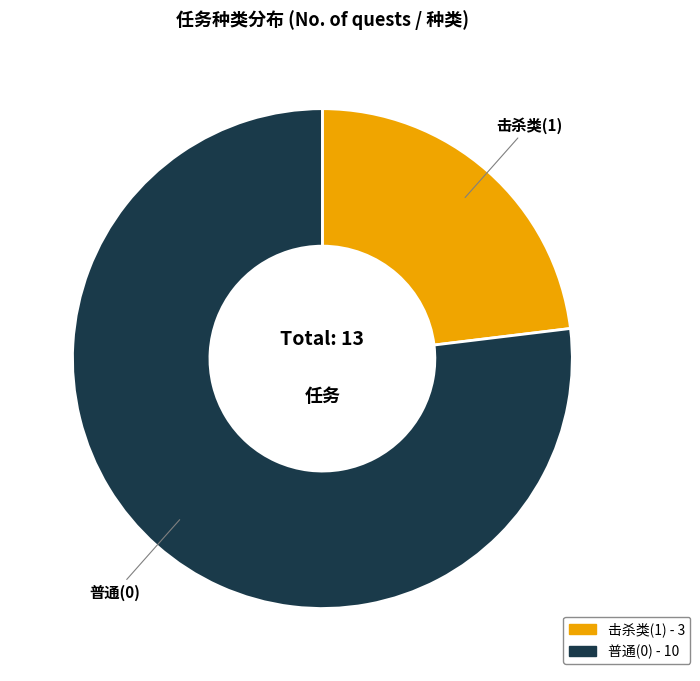

Count the number of slices in the pie.

2